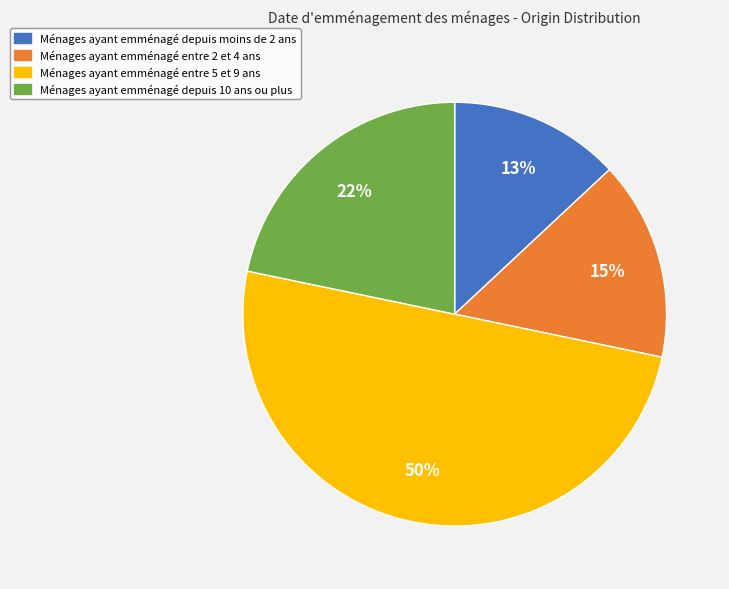

To the nearest percent, what is the average slice percentage?

25%